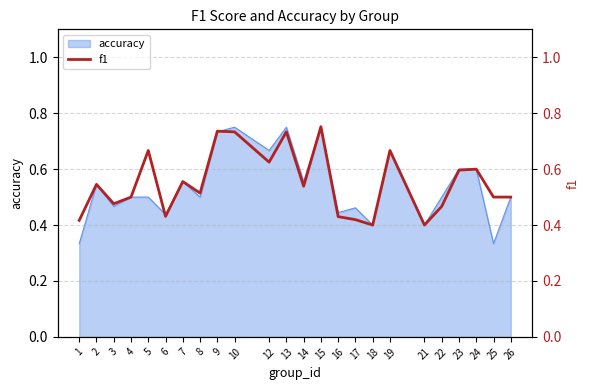

True or false: accuracy has a value of 1.2 at 9.

False